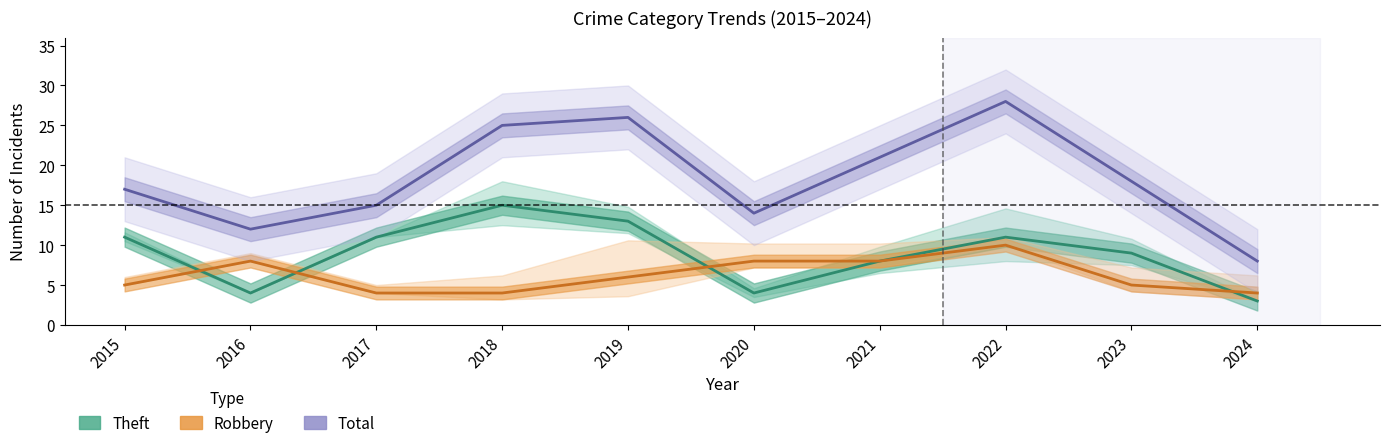

Reading right to left, list all the values displayed in this chart.

Theft: 3	9	11	8	4	13	15	11	4	11
Robbery: 4	5	10	8	8	6	4	4	8	5
Total: 8	18	28	21	14	26	25	15	12	17